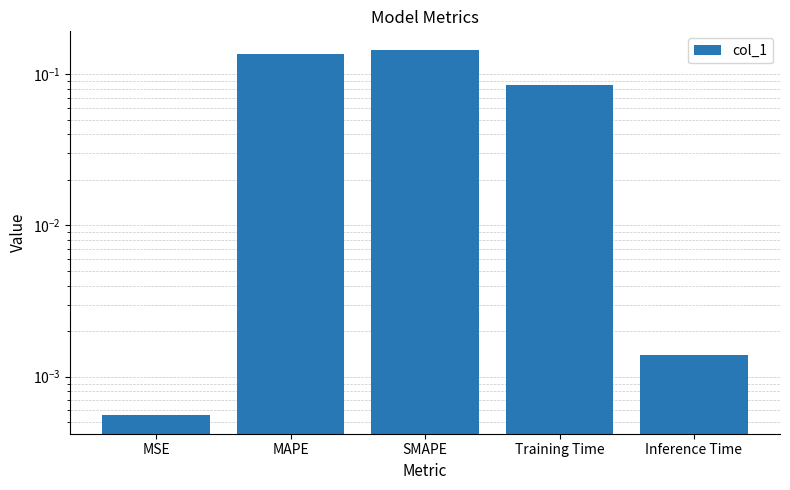

What position from the left is Training Time?

4